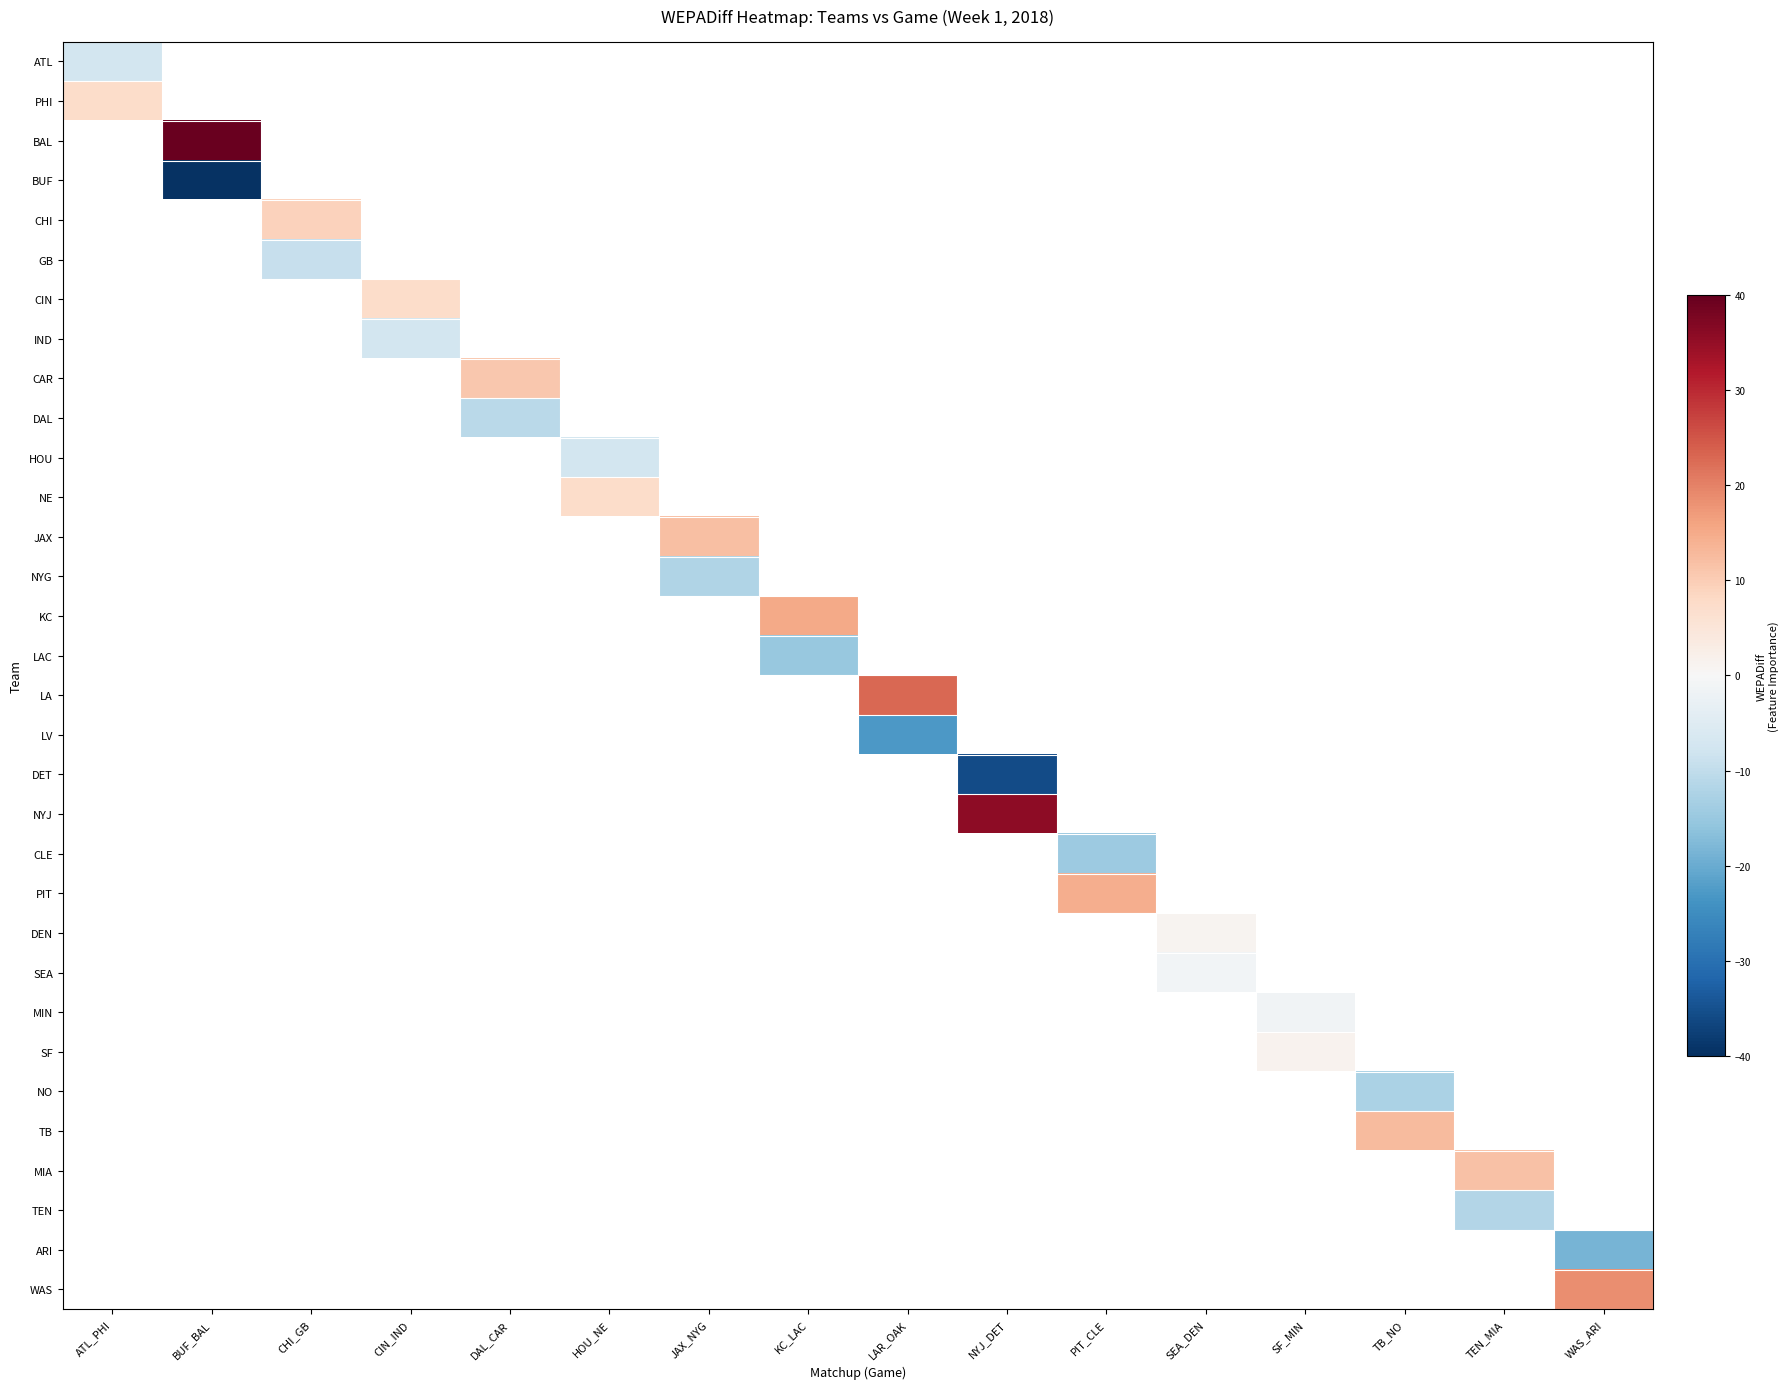

What is the greatest value displayed?

39.6